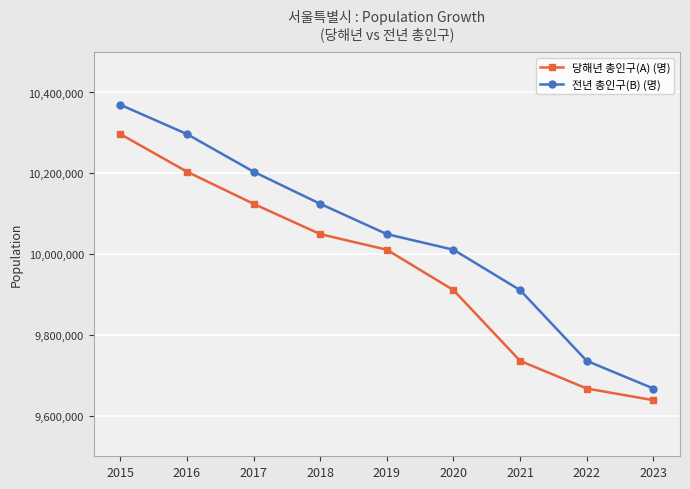

What is the difference between the highest and lowest values at 2017?

79478